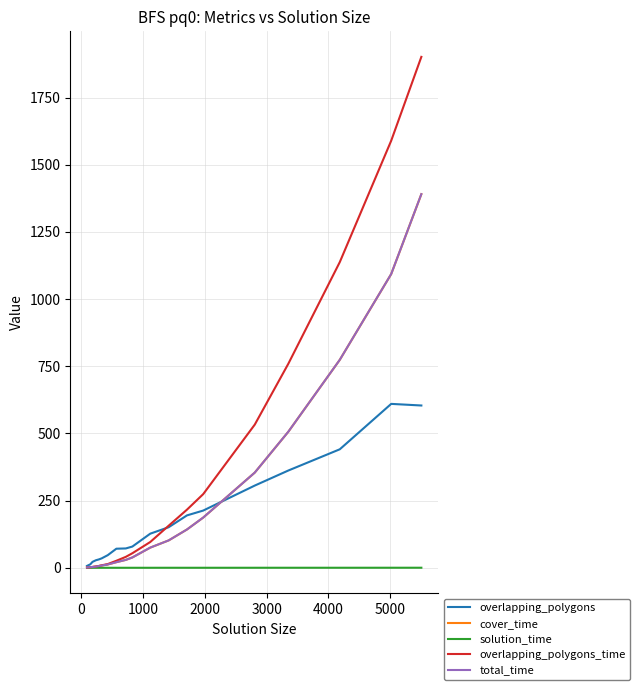

Which series has the widest spread of values?

overlapping_polygons_time